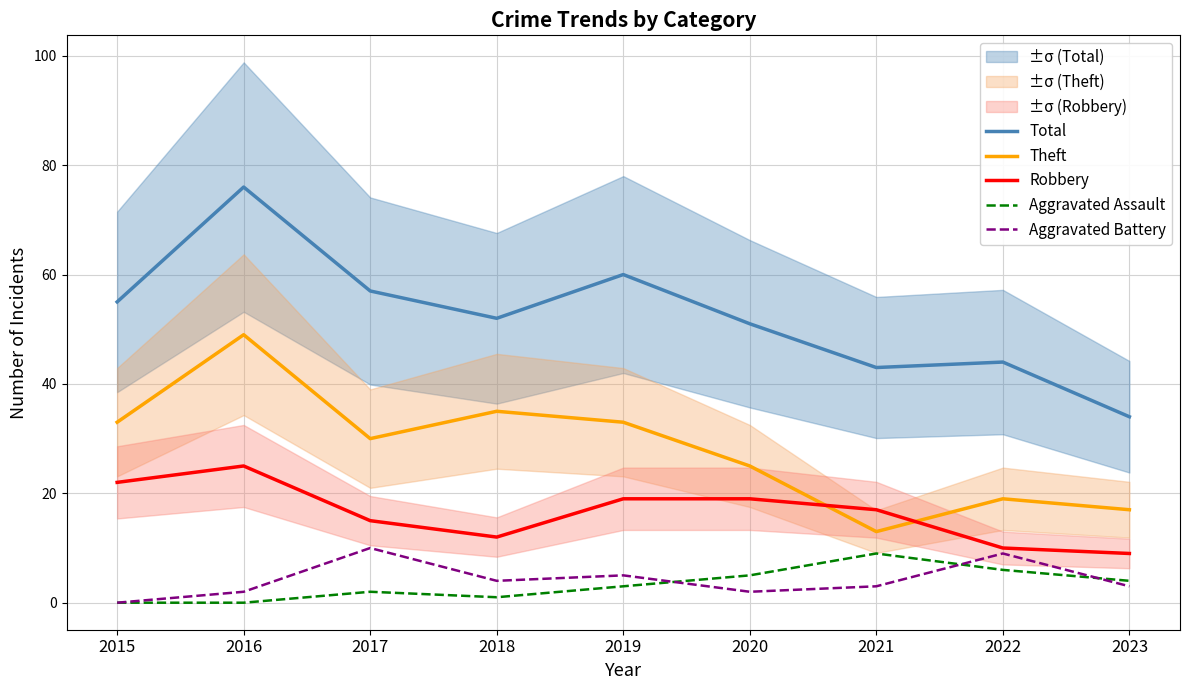

Where does the Robbery series first go above 17?

2015